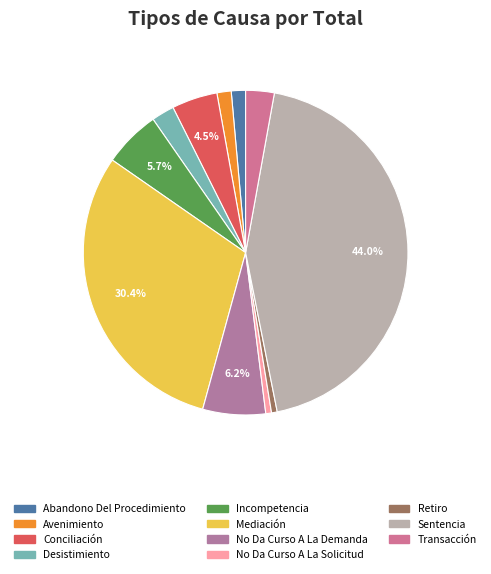

To the nearest percent, what is the combined percentage of Conciliación and Incompetencia?

10%